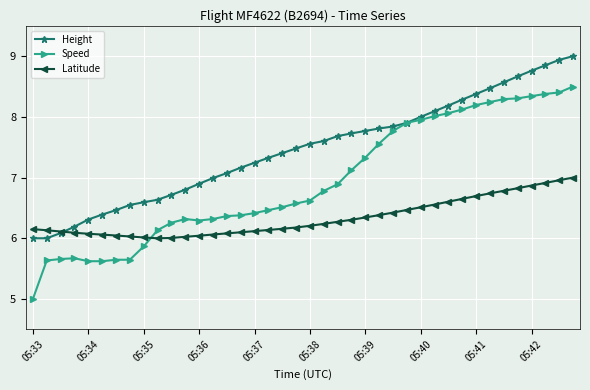

What is the maximum value for Speed?

8.5